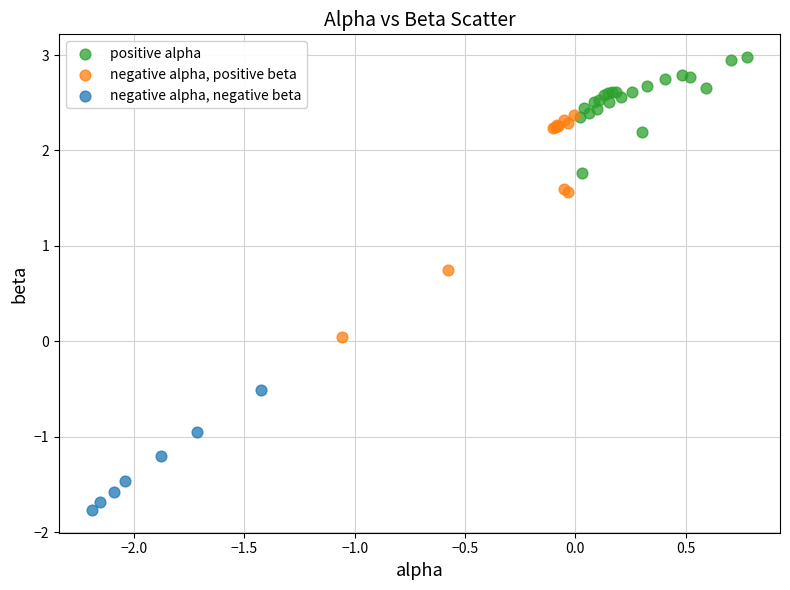

Which series contains the highest Y value?

positive alpha